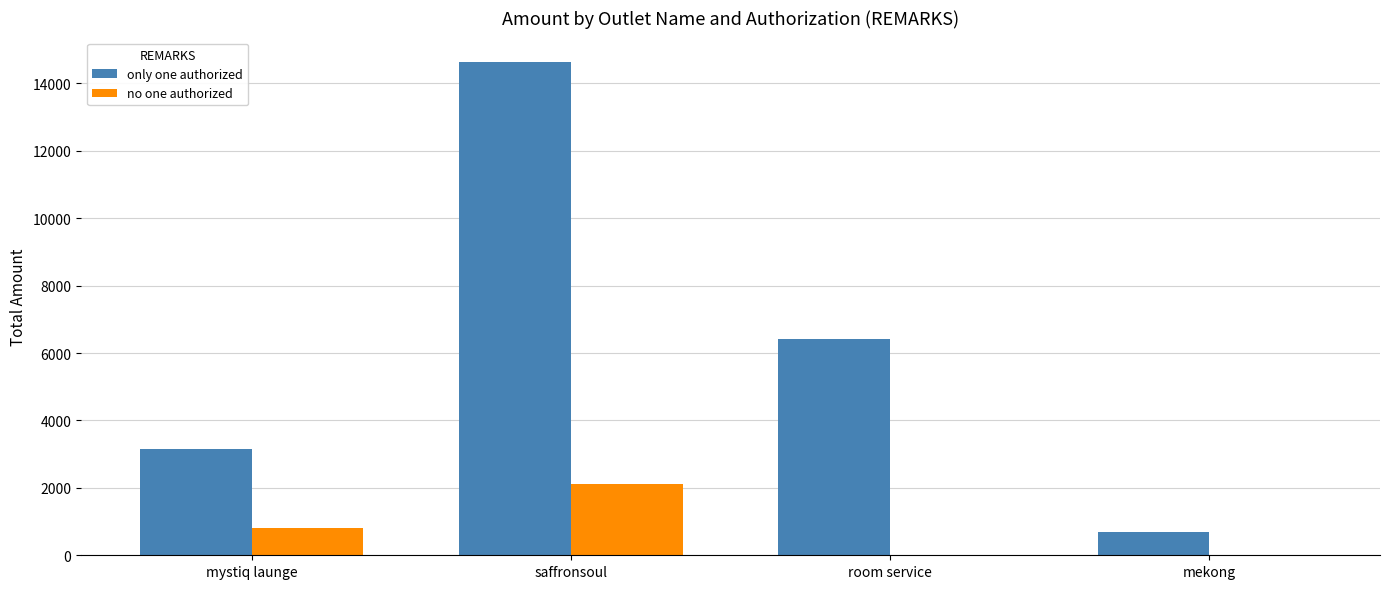

How many data points in only one authorized are above 6420?

2